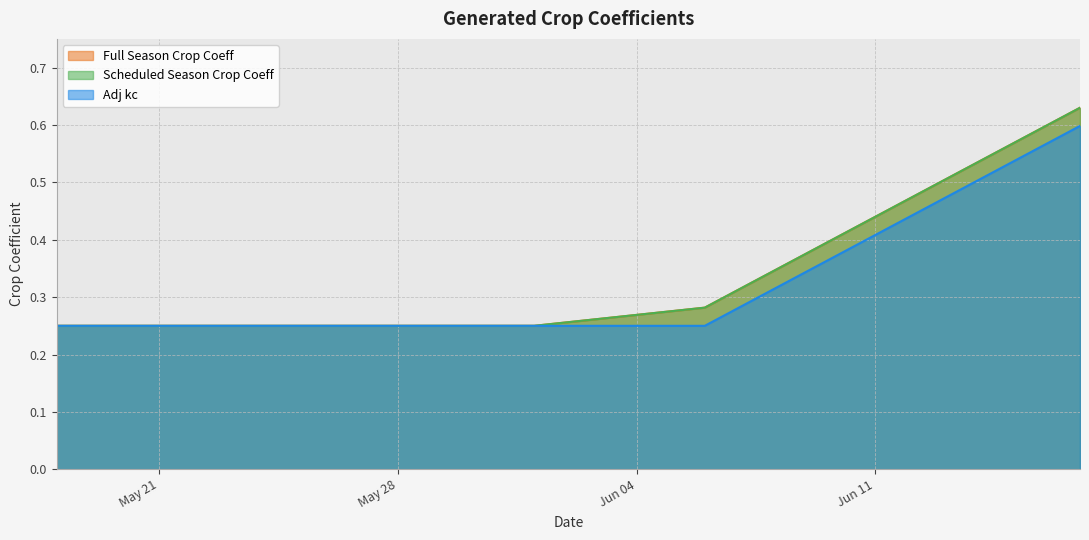

Where is Adj kc nearest to the value 0?

2024-05-18